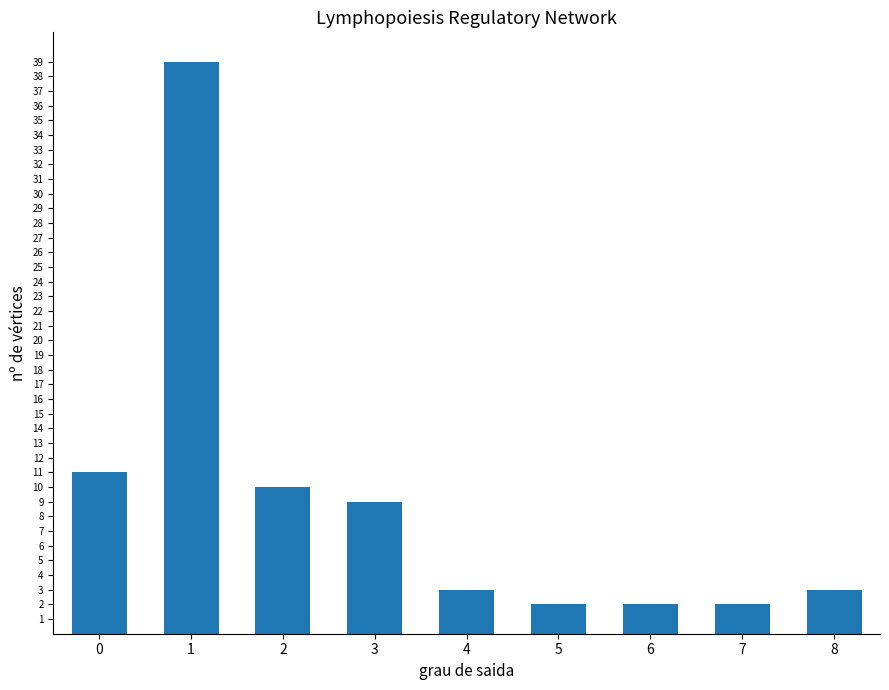

What is the sum of the values at 0 and 6?

13